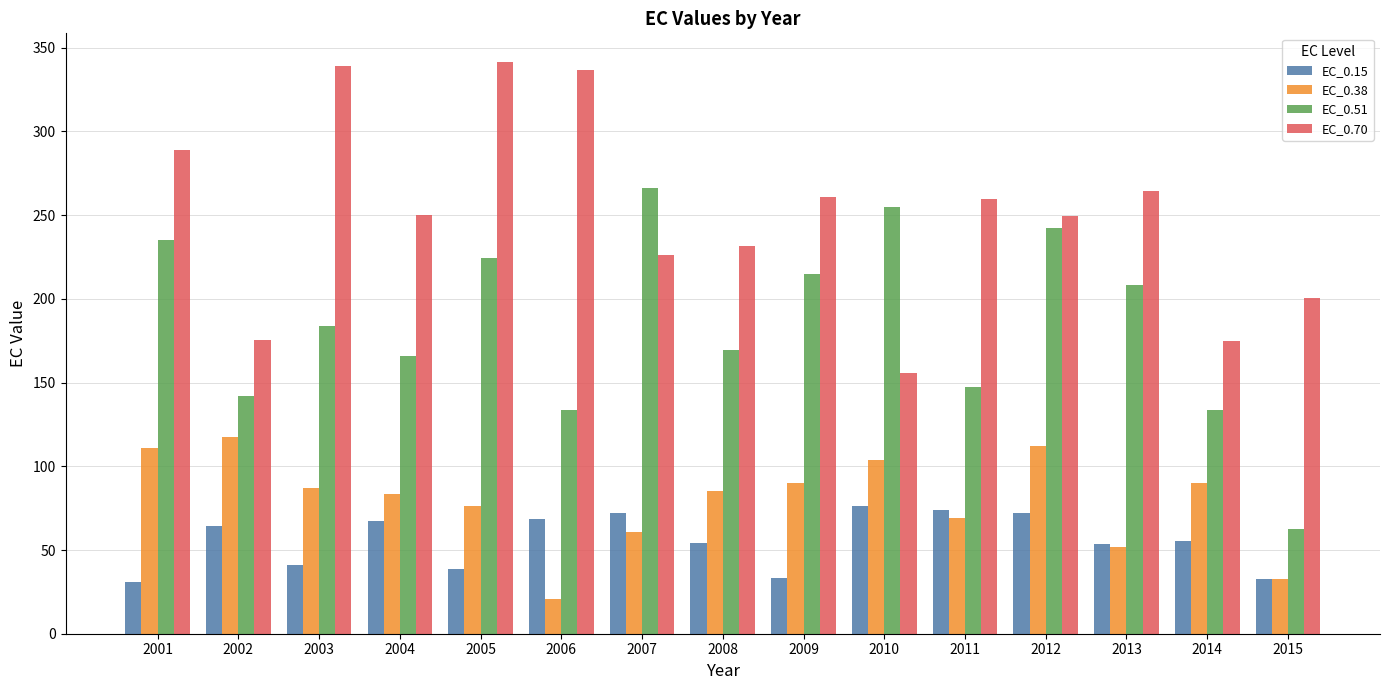

What is the value of the EC_0.70 bar at the 13th from the left?

264.2